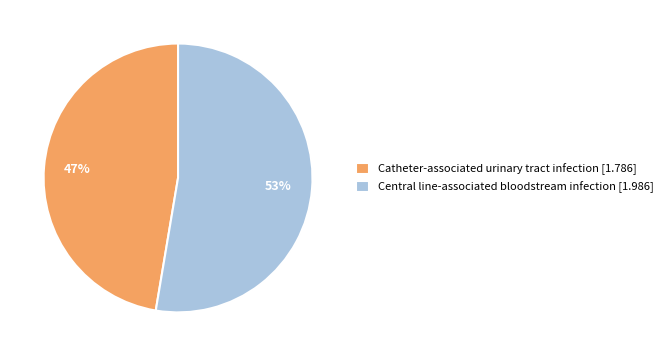

Is it true that Central line-associated bloodstream infection is 53% of the pie?

True